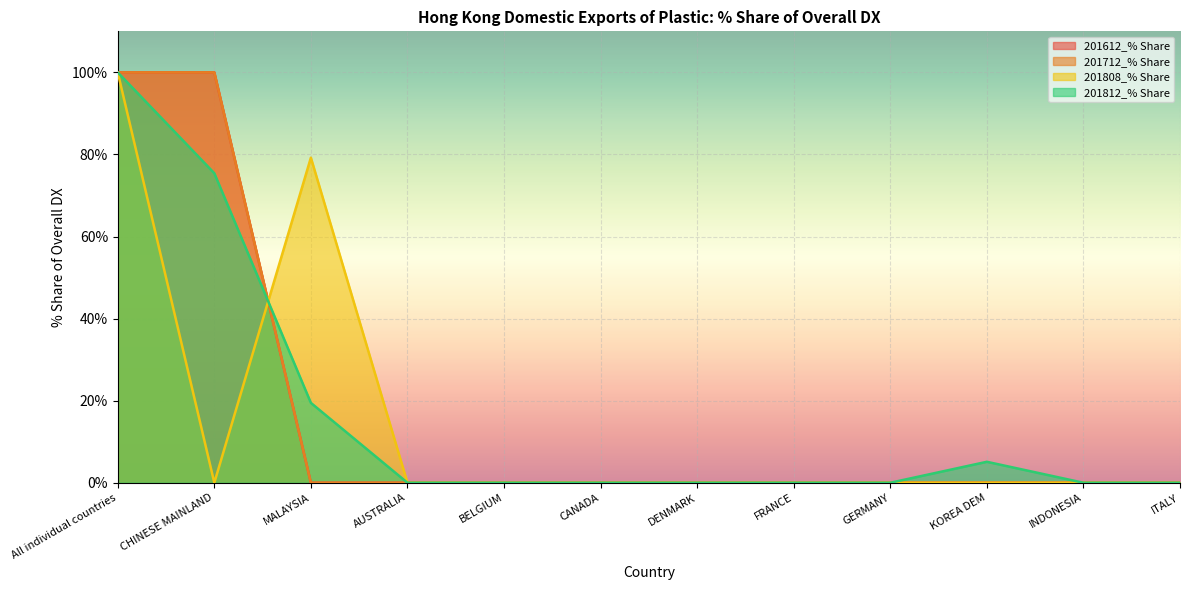

How many positive values does the 201712_% Share series have?

2